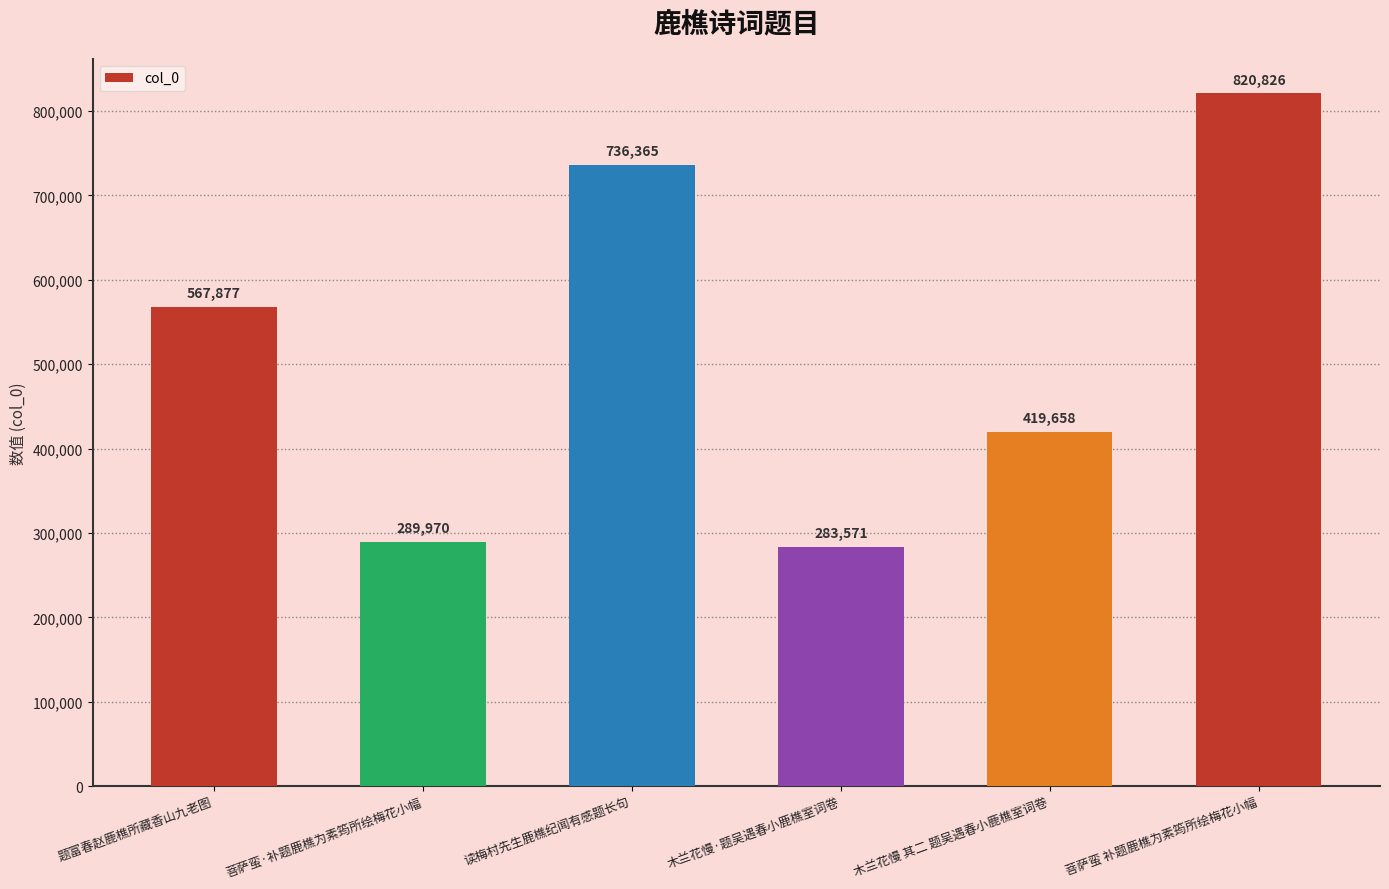

What position from the left is 木兰花慢 其二 题吴遇春小鹿樵室词卷?

5